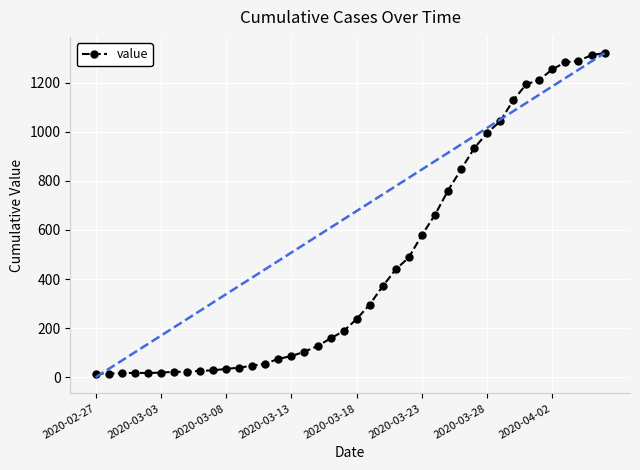

What is the average value?

469